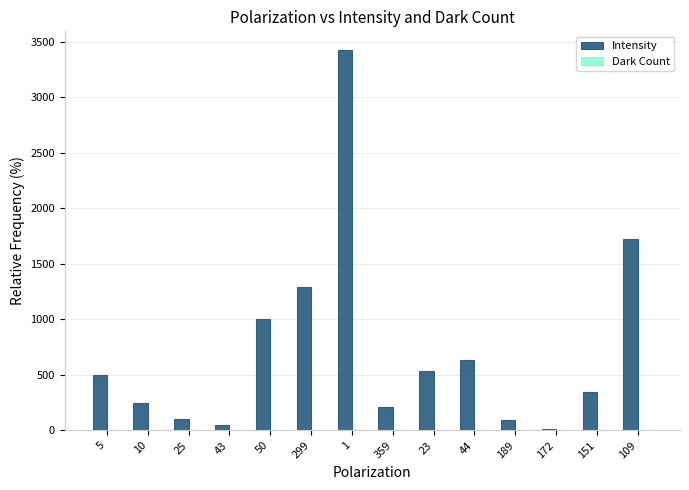

Which series has the largest total across all categories?

Intensity